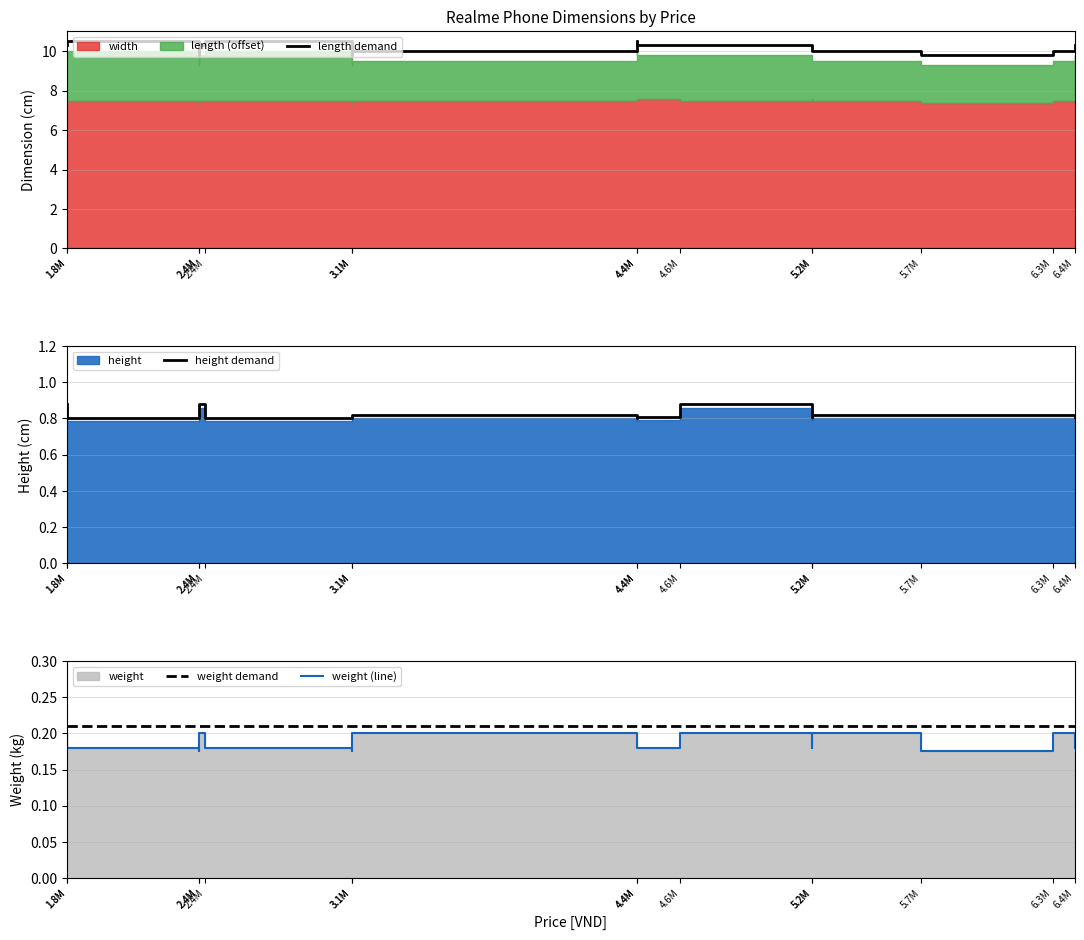

The value of height demand at 4.4M is 0.8. True or false?

True